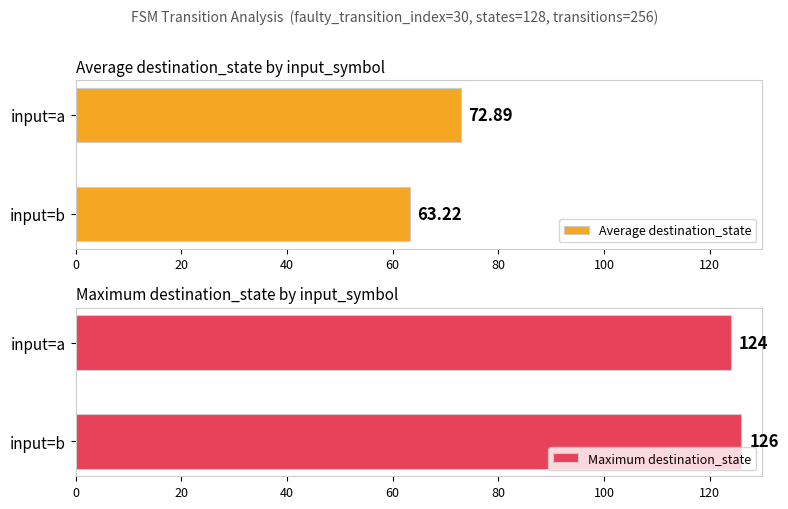

What is the difference between the maximum and minimum values in the Average destination_state series?

9.7